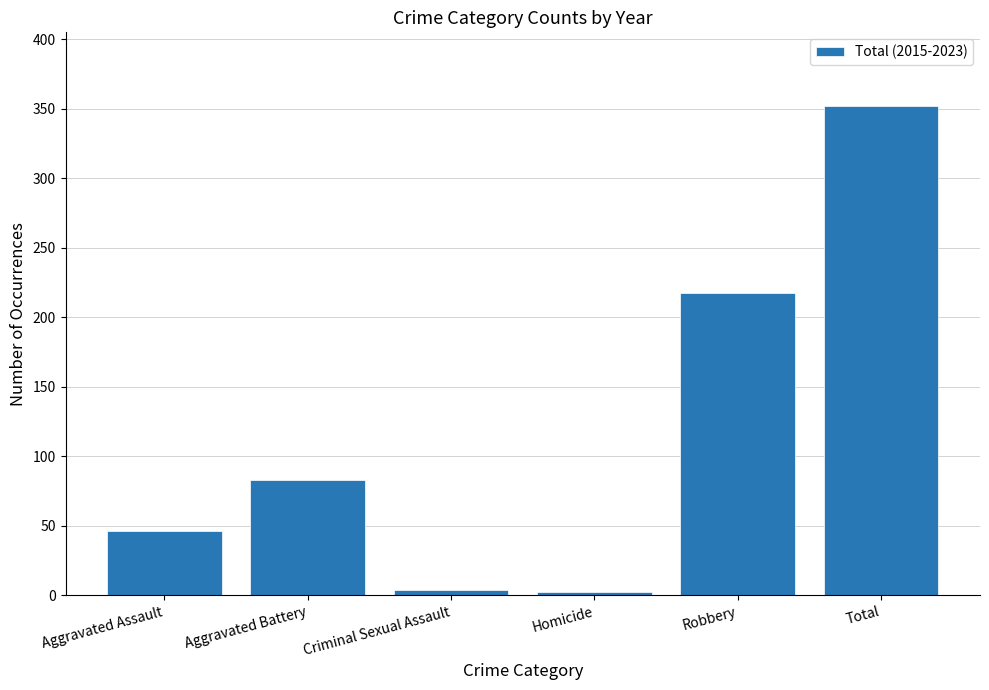

What is the difference between the second highest and second lowest values?

213